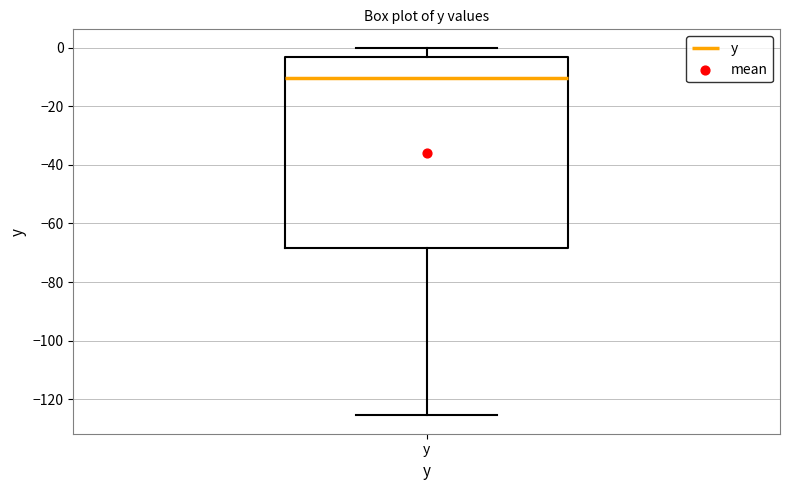

Read this box plot against the y-axis: the position of the median line, the range covered by the box, and the ends of both whiskers. The values are not printed on the chart, so give them approximately, as read against the axis.

median -10, box -68 to -4, whiskers -126 to 0